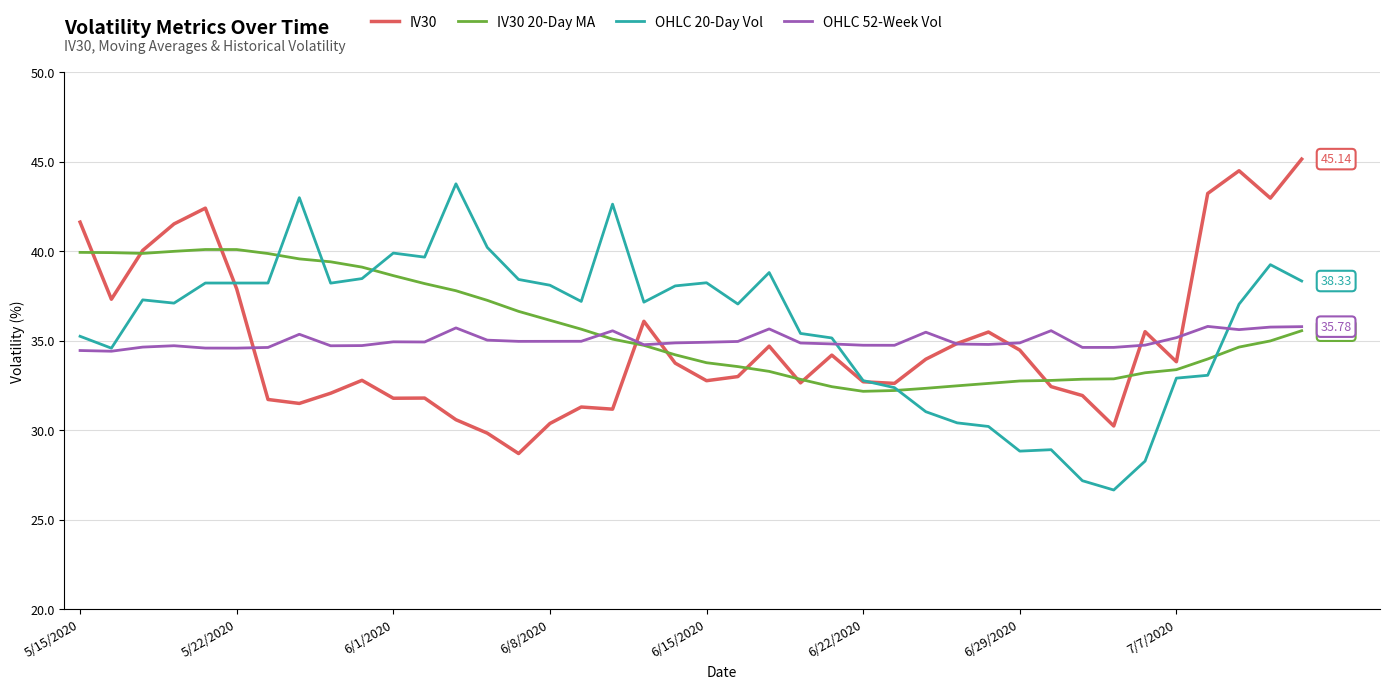

List the series in order of their peak value, lowest first.

OHLC 52-Week Vol, IV30 20-Day MA, OHLC 20-Day Vol, IV30